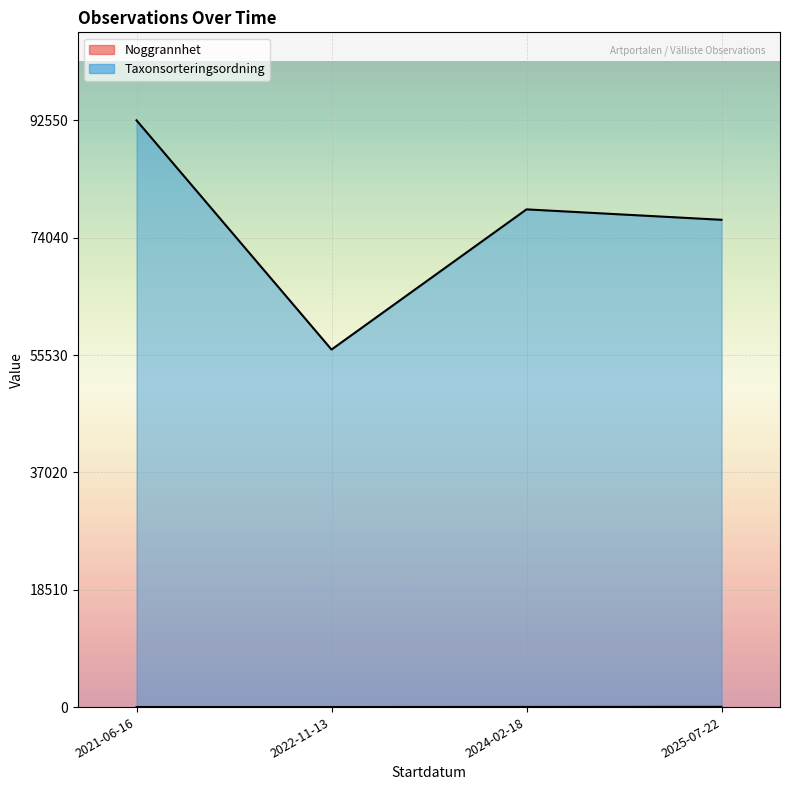

Where does the Noggrannhet series first go above 25?

2025-07-22